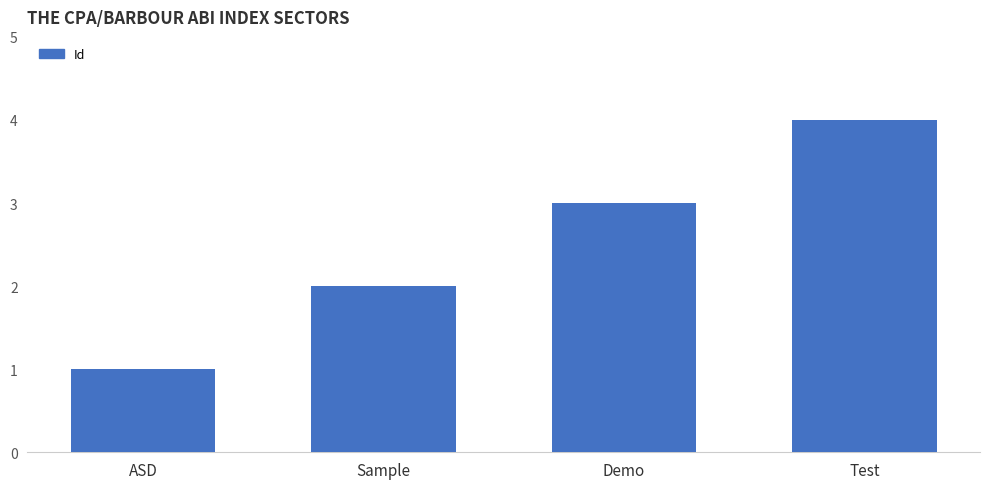

Between Sample and Test, which is larger?

Test